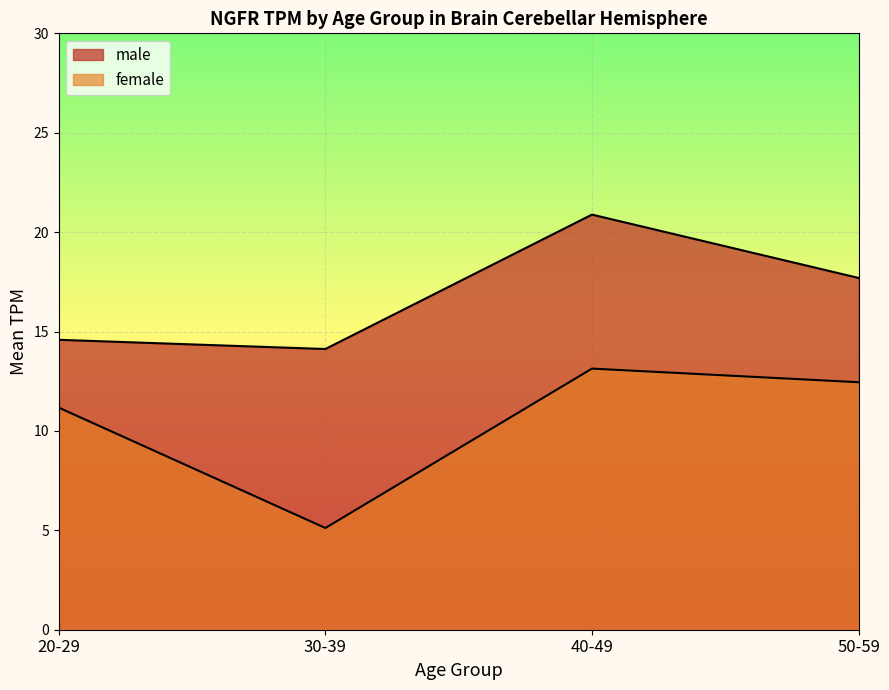

Reading left to right, list all the values displayed in this chart.

male: 14.6	14.1	20.9	17.7
female: 11.2	5.1	13.1	12.4